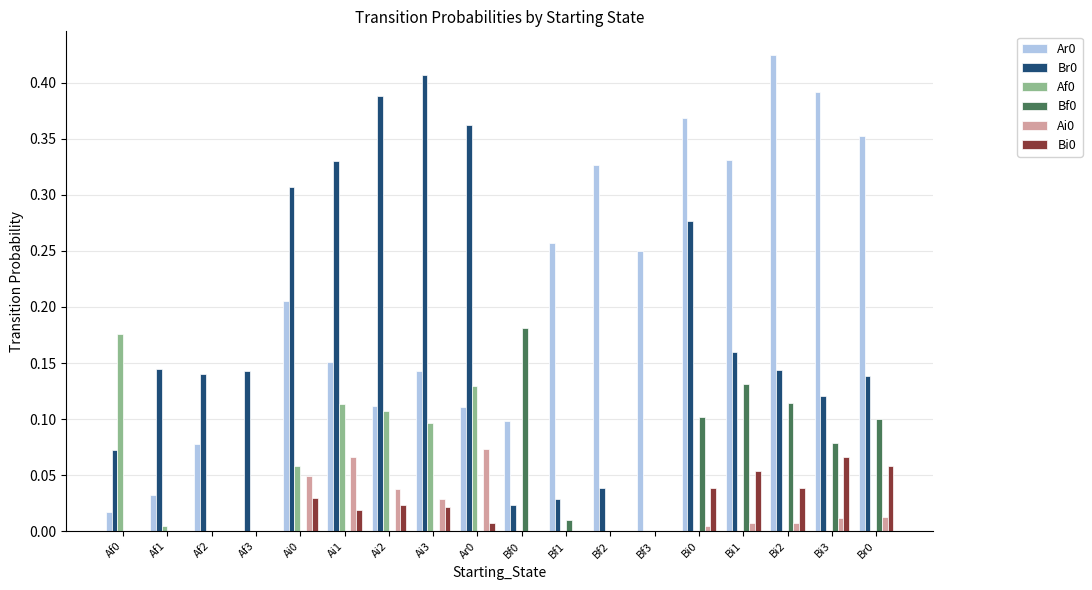

The Af0 series shows -0.1 at Bi1. True or false?

False